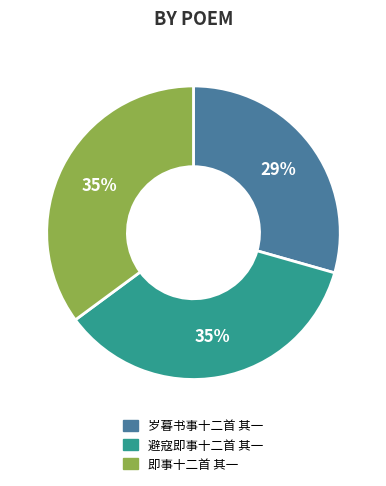

Is 岁暮书事十二首 其一 the majority of the pie?

No